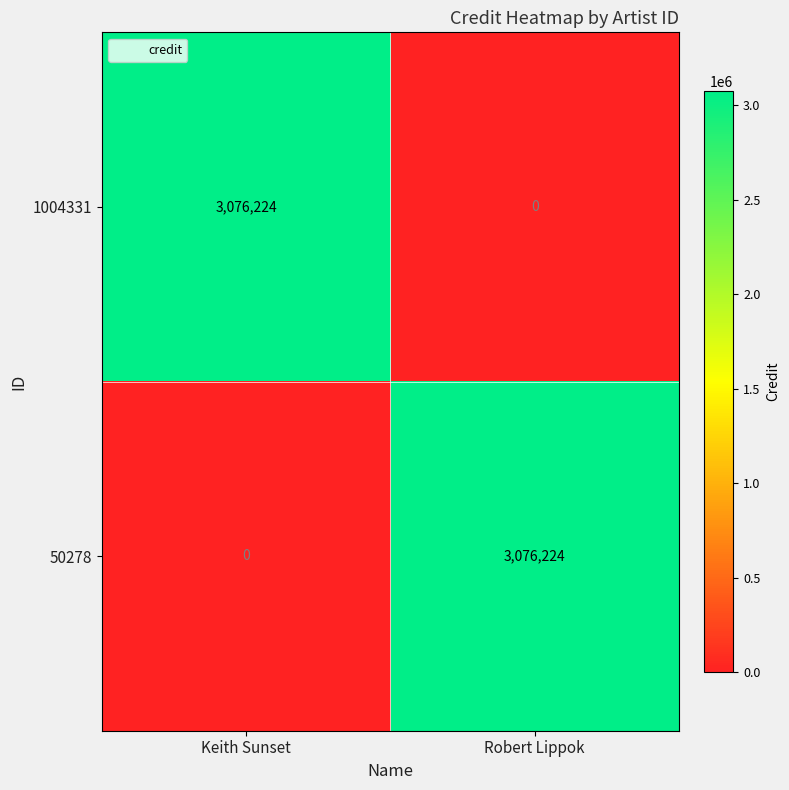

What is the sum of all 1004331 values?

3076224